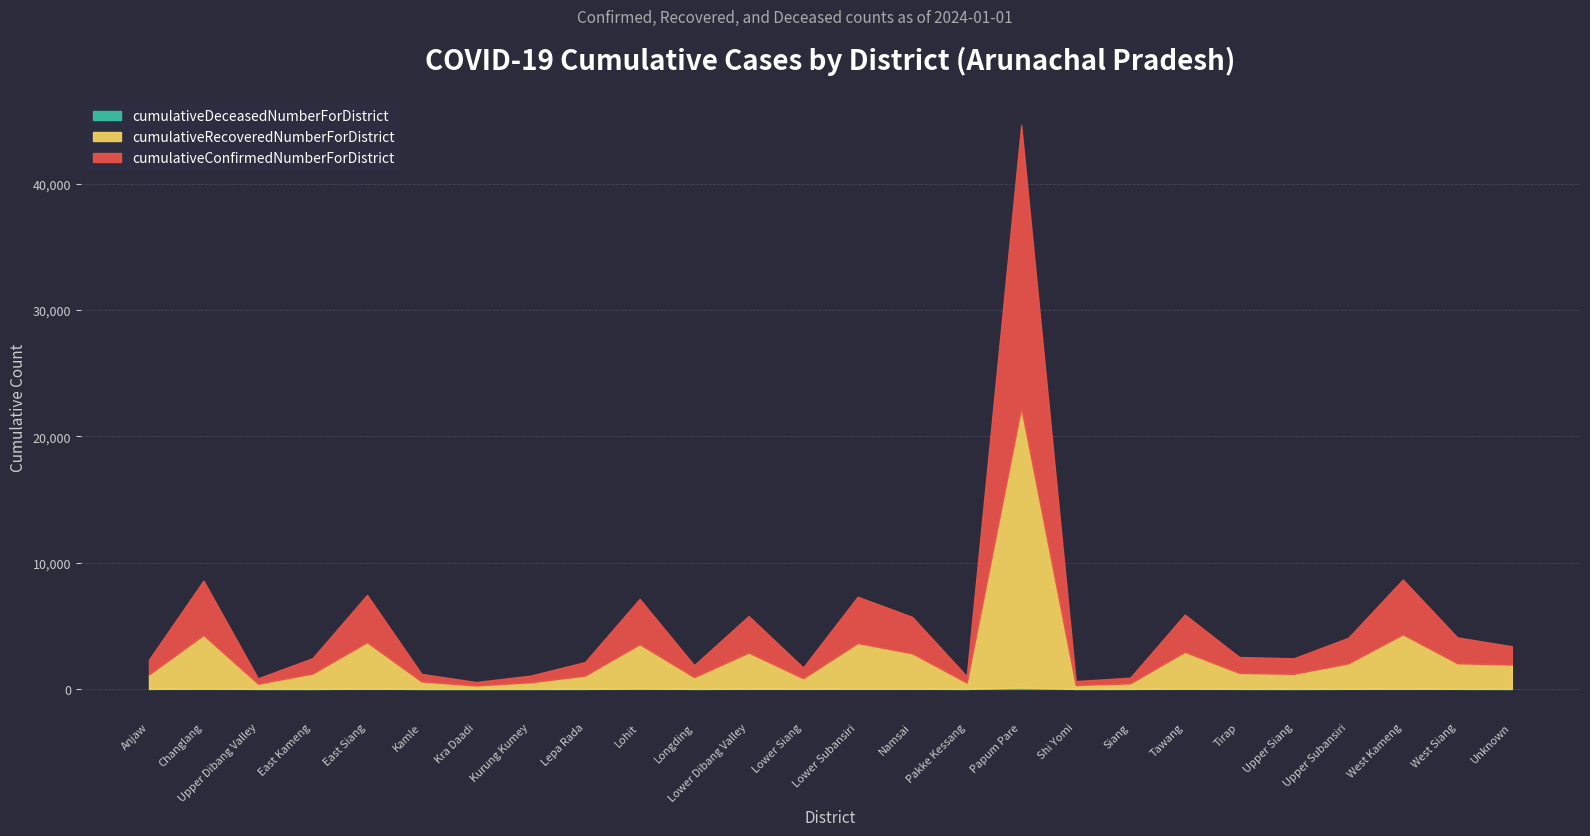

What is the label of the 20th point from the right?

Kra Daadi